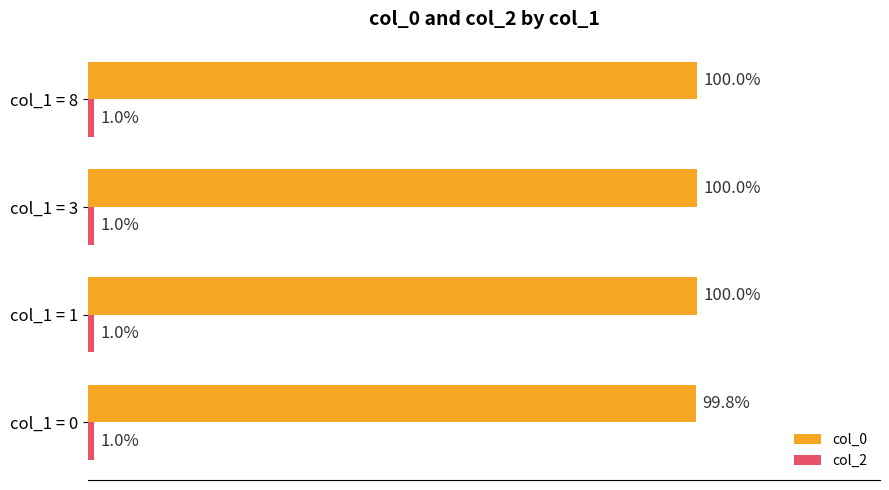

Which series has the largest total across all categories?

col_0